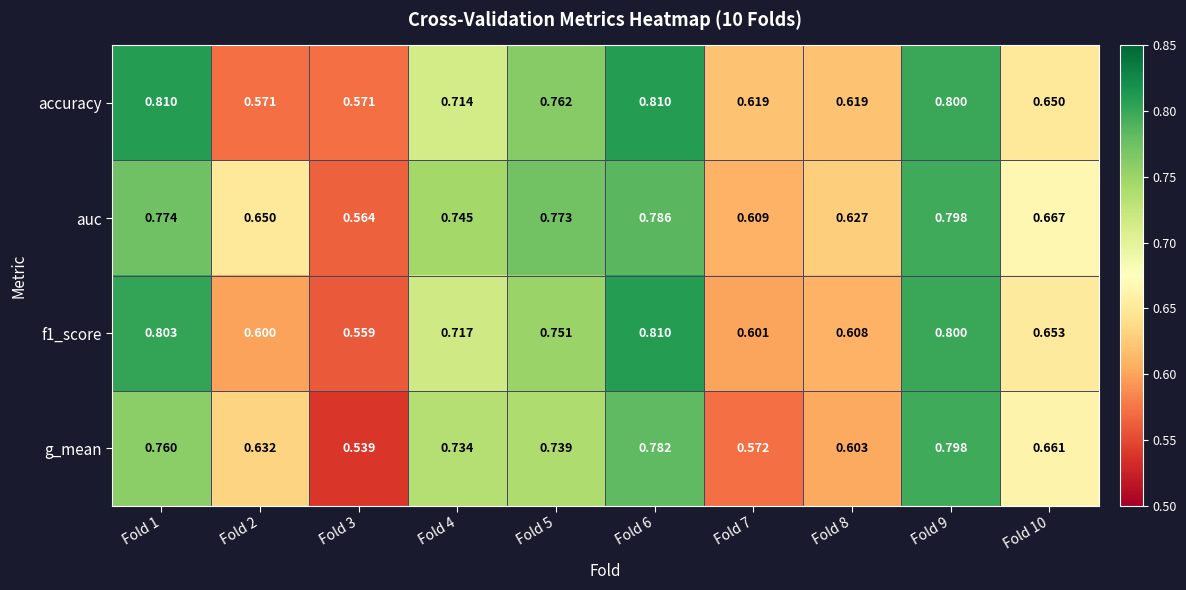

Between Fold 3 and Fold 8, which series saw the biggest shift?

g_mean